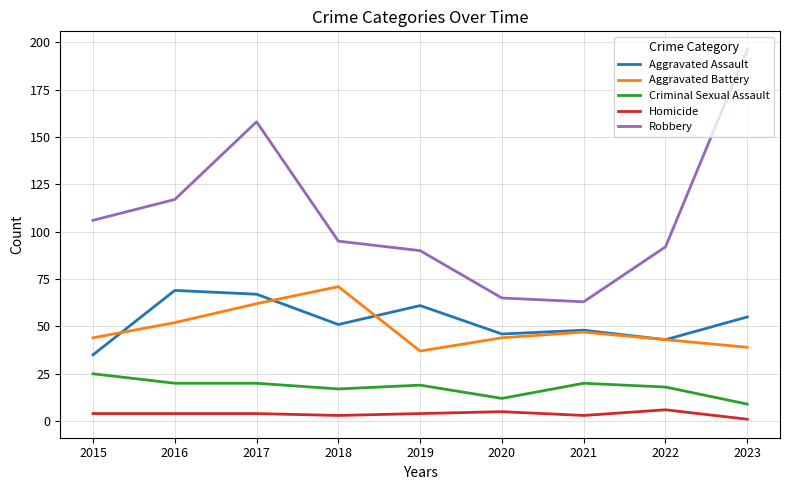

What are all the series names shown in the legend?

Aggravated Assault, Aggravated Battery, Criminal Sexual Assault, Homicide, Robbery